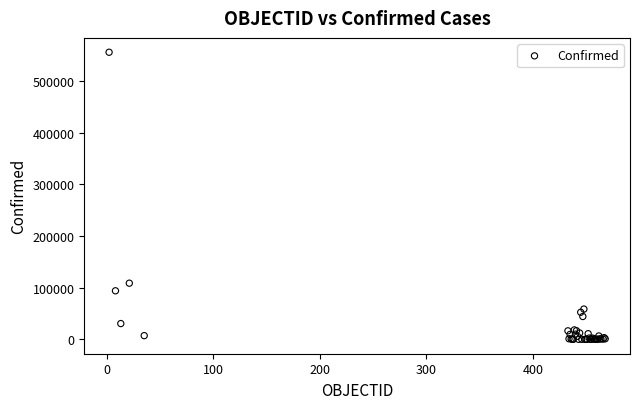

What Y value in the scatter plot is closest to 277700?

108686